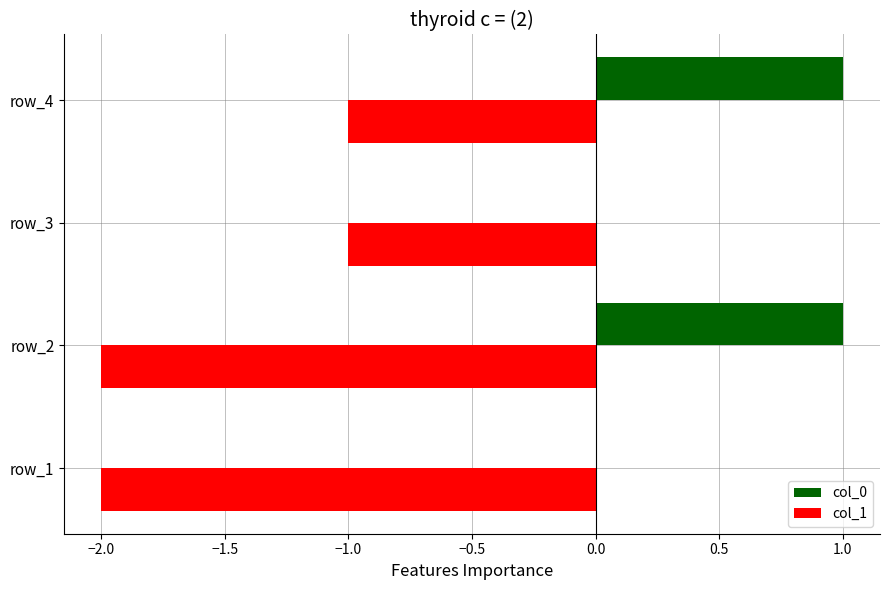

What is the sum of the col_1 values at row_2 and row_1?

-4